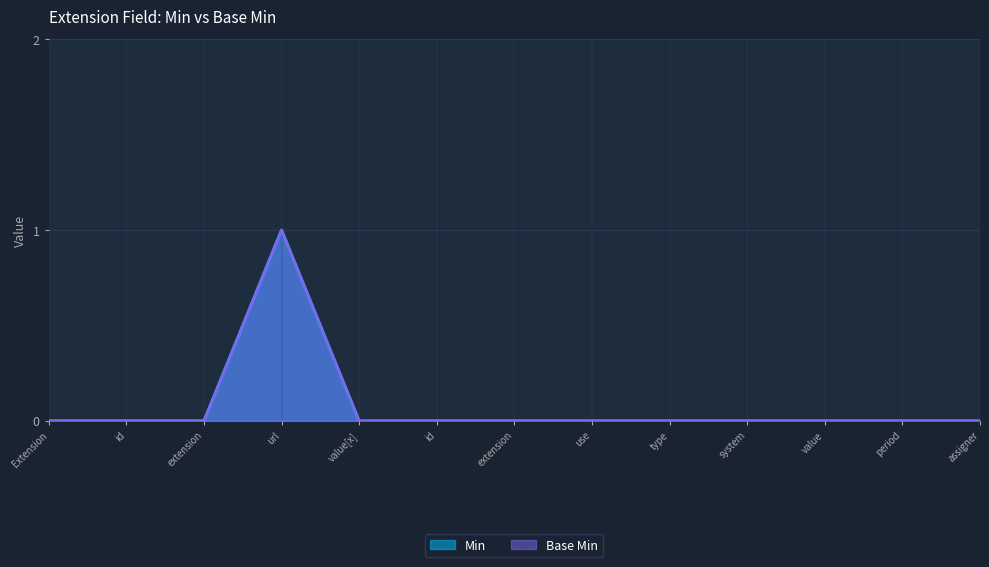

What position from the left is Extension.value[x].system?

10